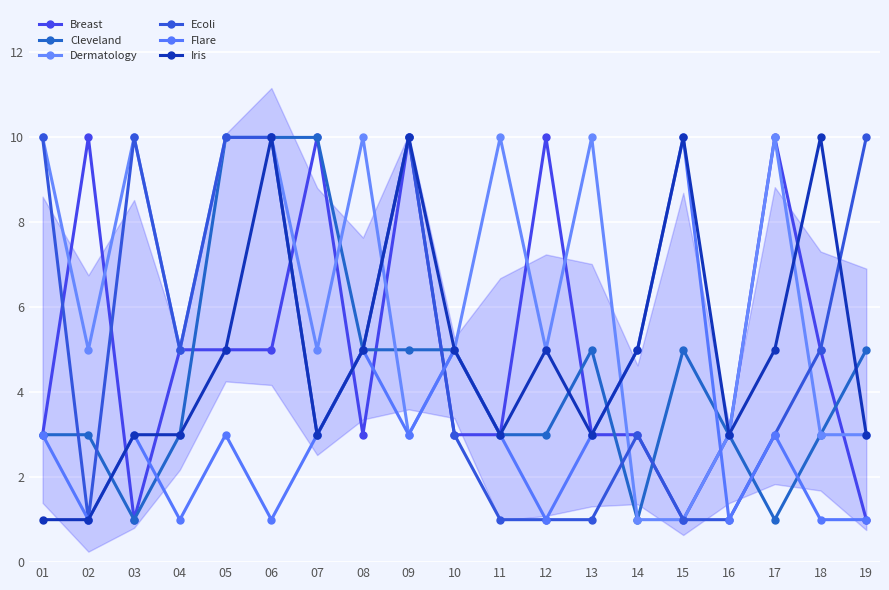

The value of Ecoli at 18 is 5. True or false?

True